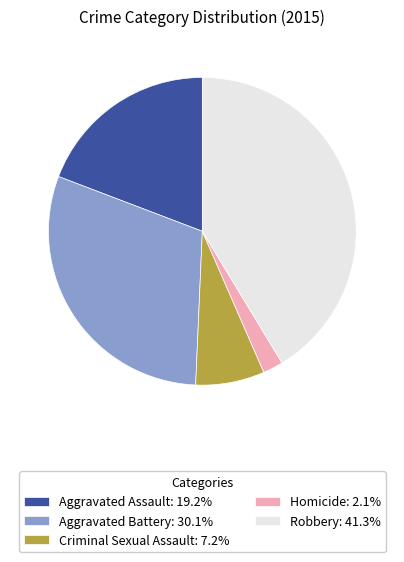

Combined, do Robbery and Aggravated Battery account for over 50%?

Yes